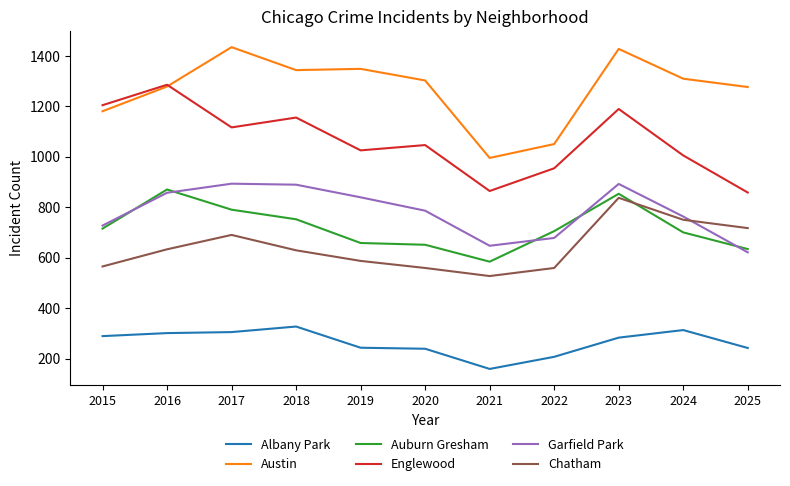

The value of Albany Park at 2025 is 242. True or false?

True